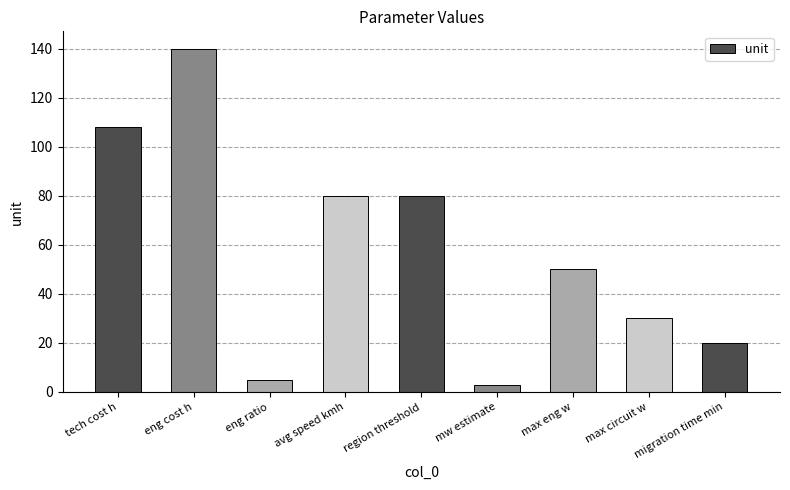

What is the label of the 9th bar from the right?

tech cost h